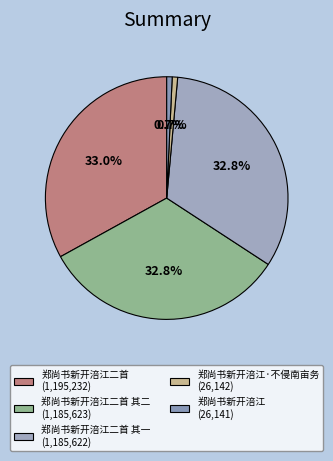

Count the number of slices in the pie.

5